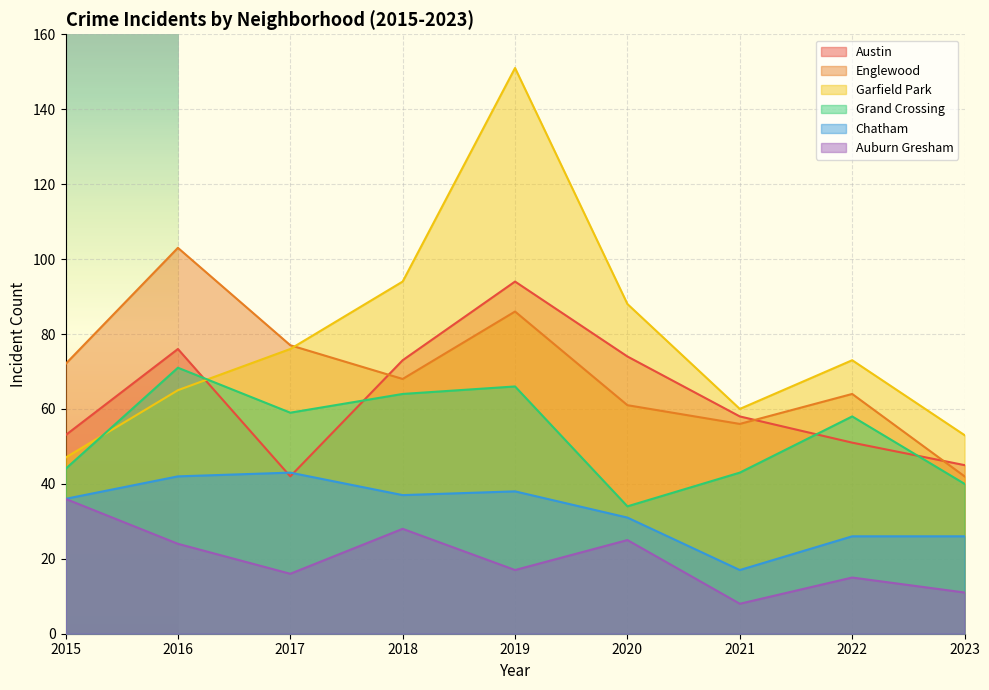

Which series has the largest range (max minus min)?

Garfield Park